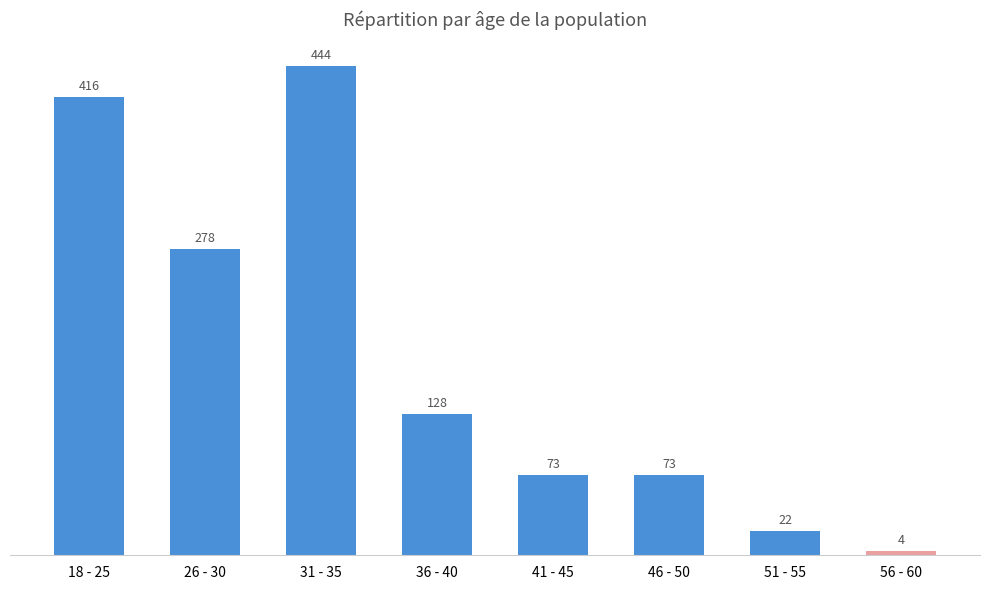

What is the average value?

180